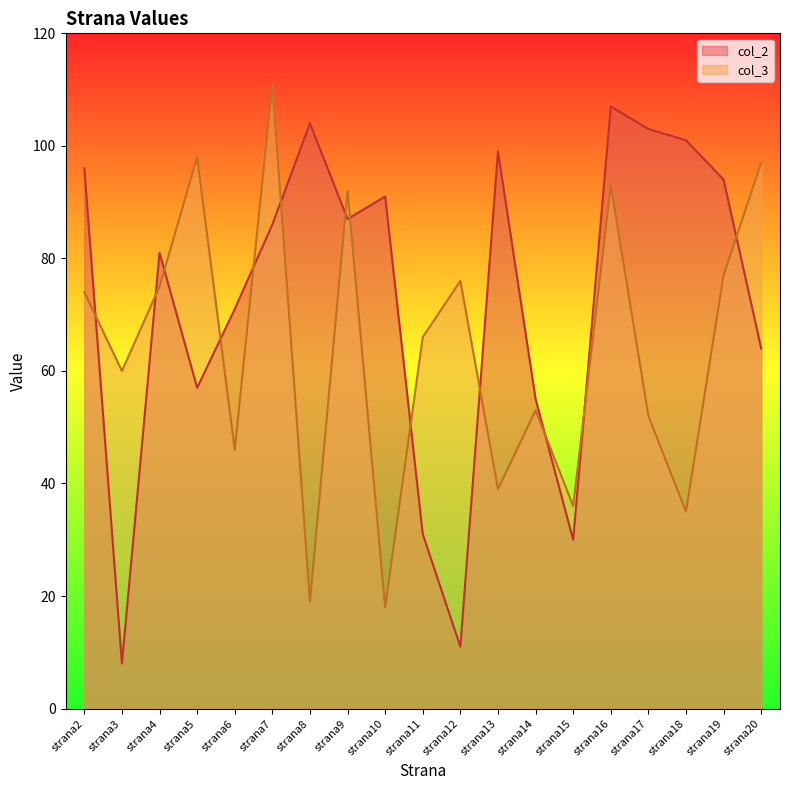

How many values in the col_2 series are below 86?

9